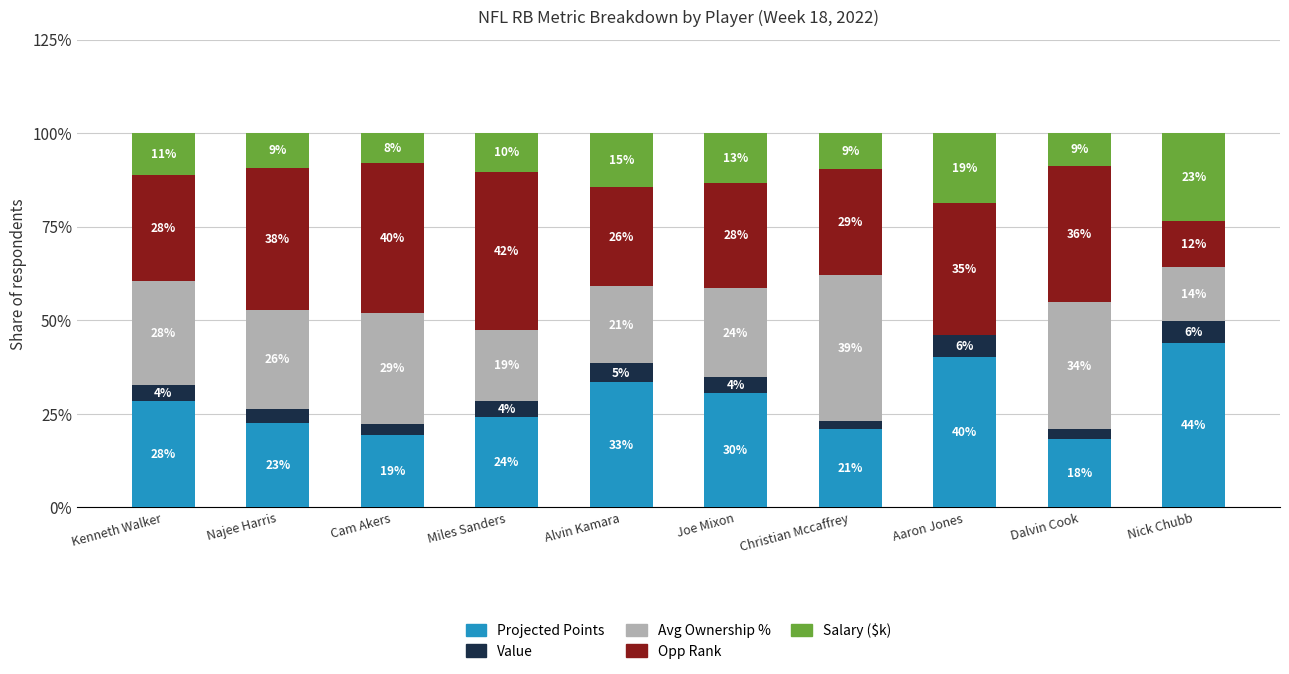

What is the approximate value of Salary ($k) at Kenneth Walker?

11.3